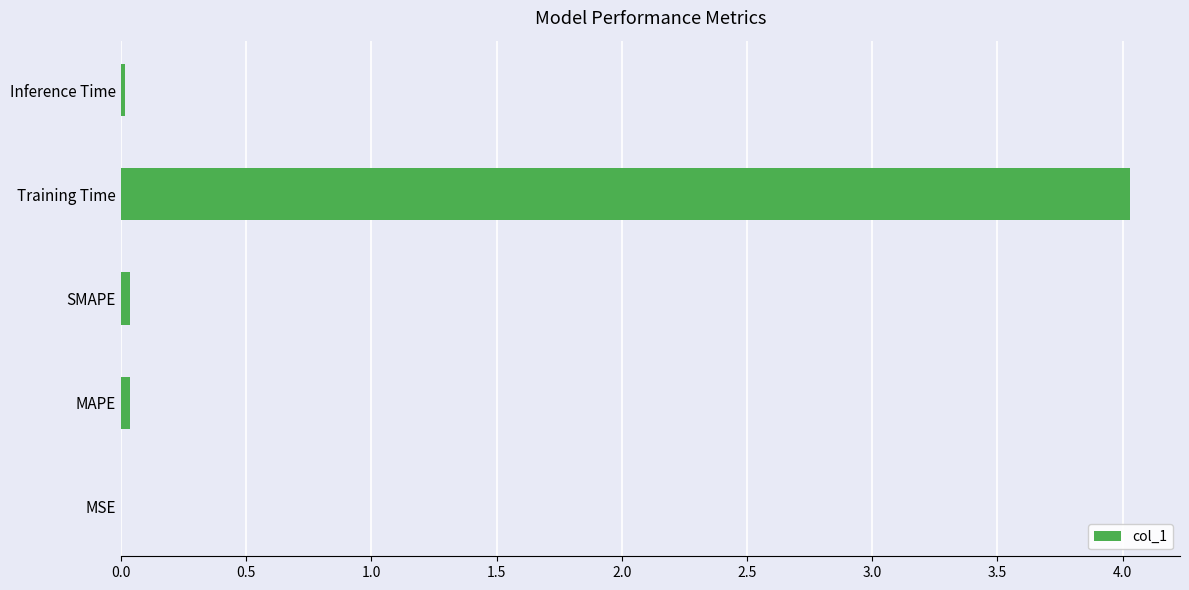

Are the bars horizontal?

Yes